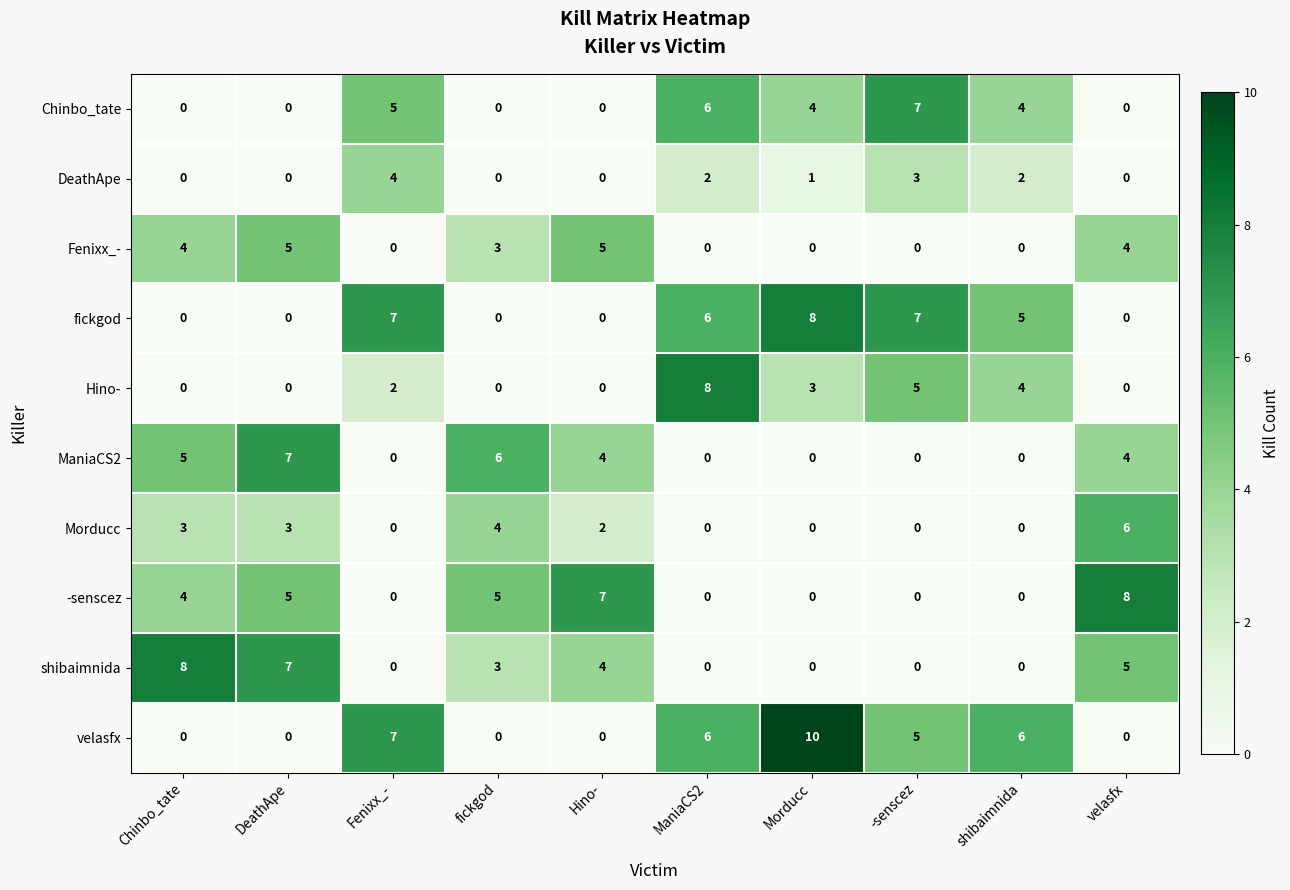

Is it true that fickgod equals 0 at DeathApe?

True